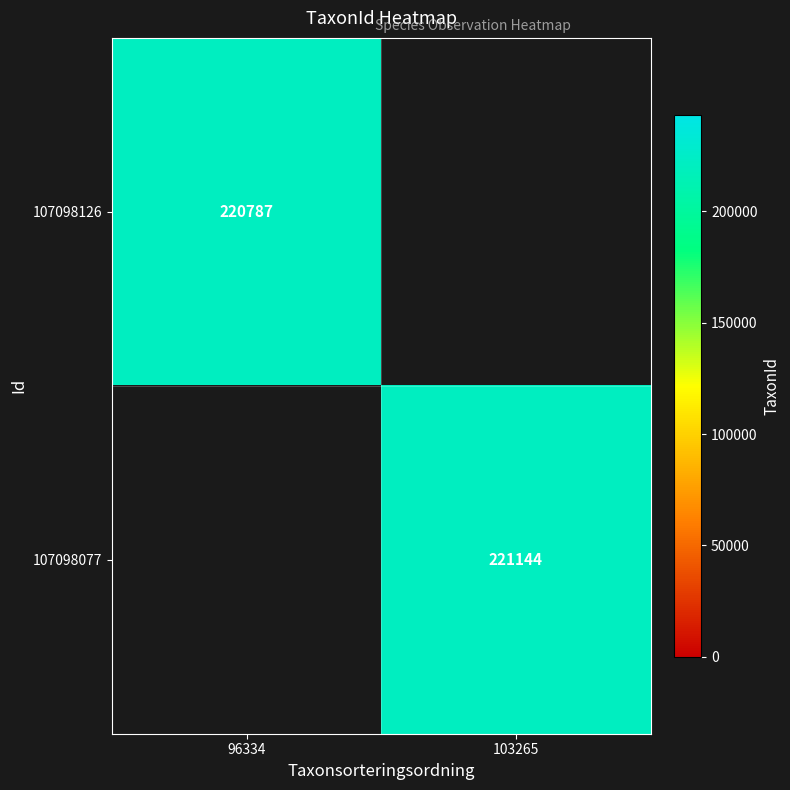

The value of 107098126 at 96334 is 44508.1. True or false?

False